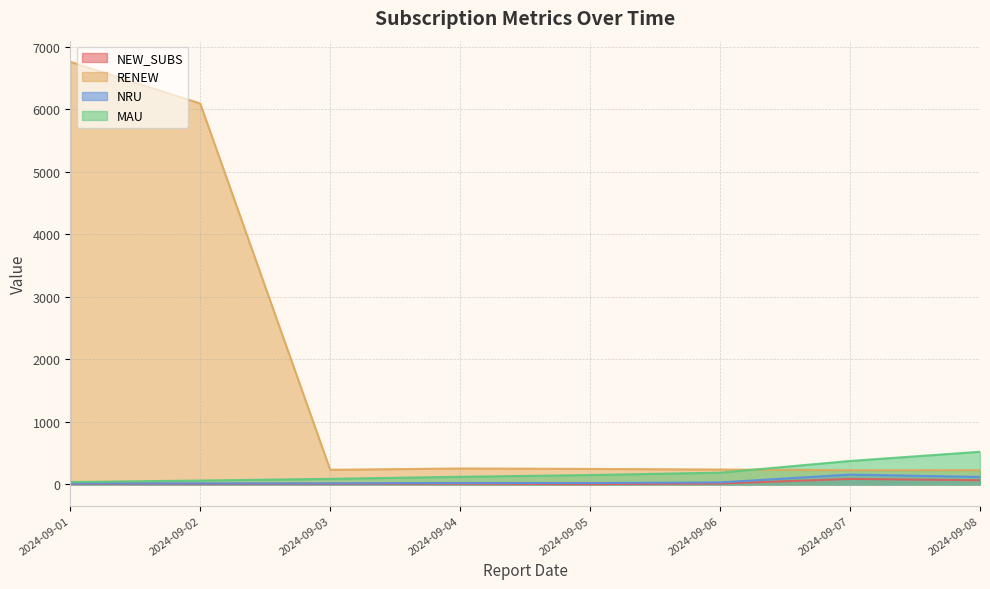

What is the greatest value displayed?

6756